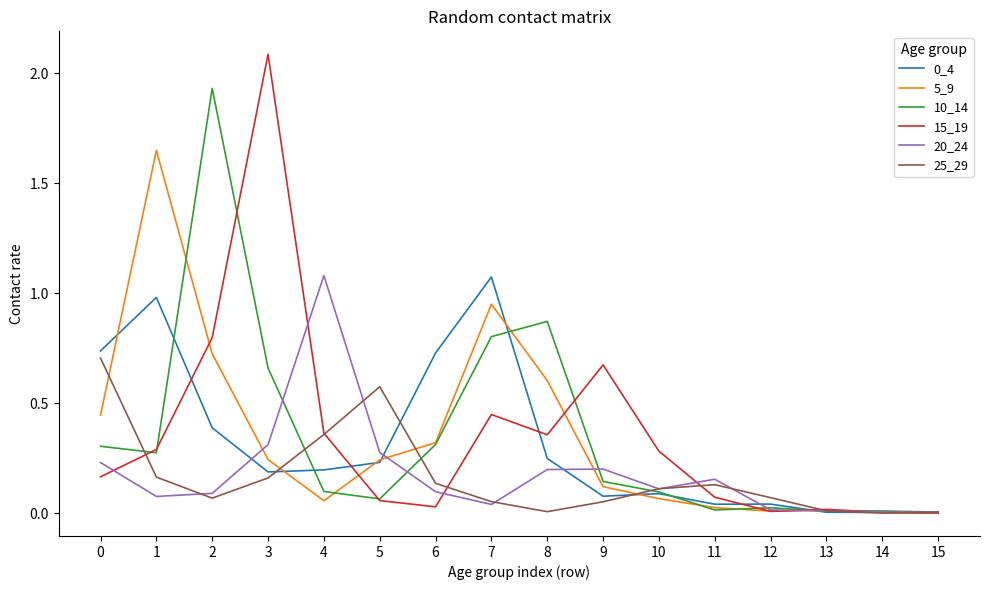

How many lines are shown in the chart?

6